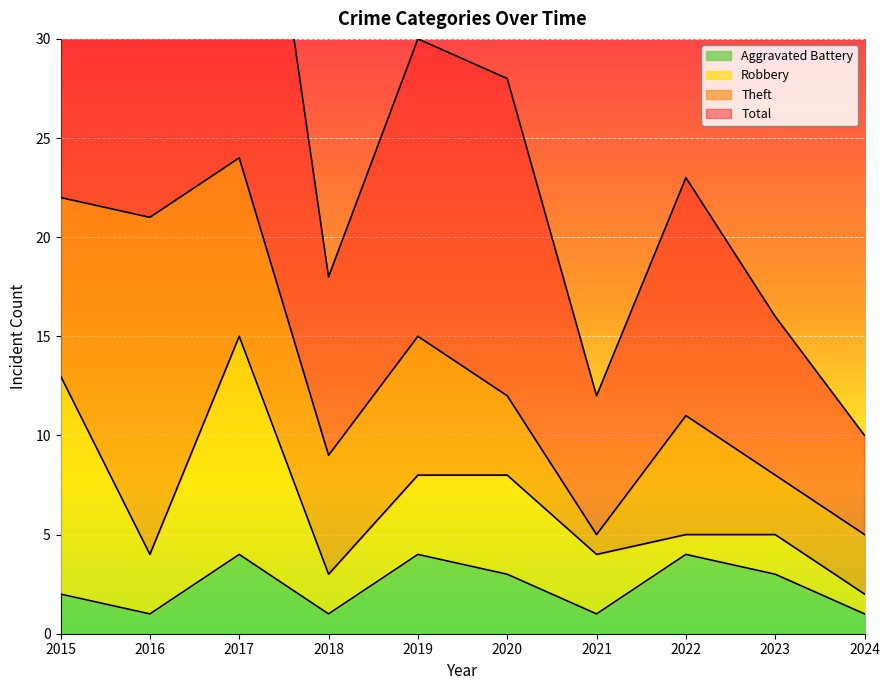

How many data points in Total are less than 28?

5